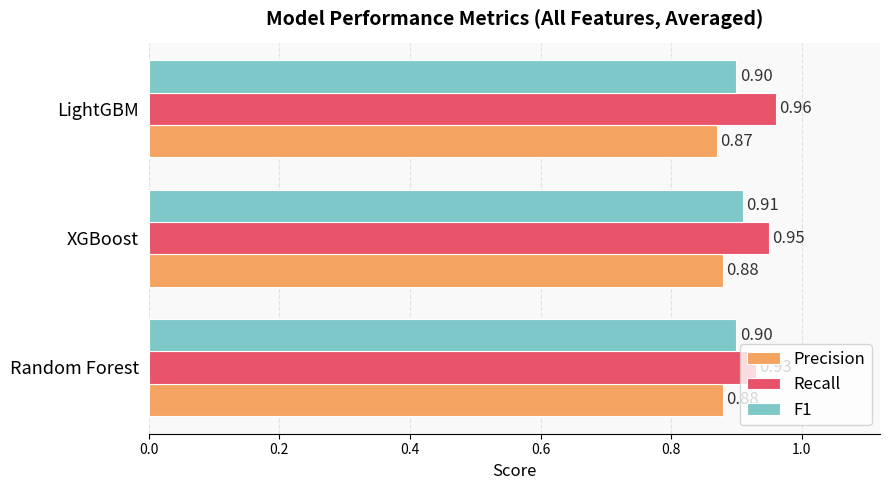

Which series has the largest total across all categories?

Recall